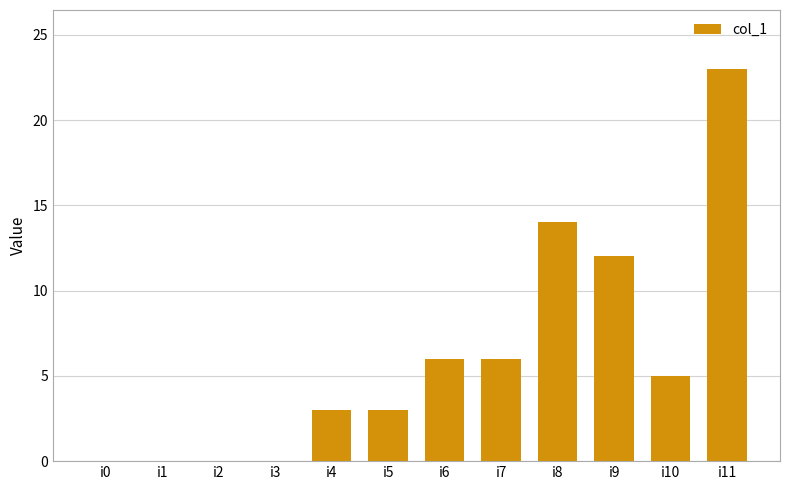

Reading right to left, what are all the values shown in this chart?

23	5	12	14	6	6	3	3	0	0	0	0